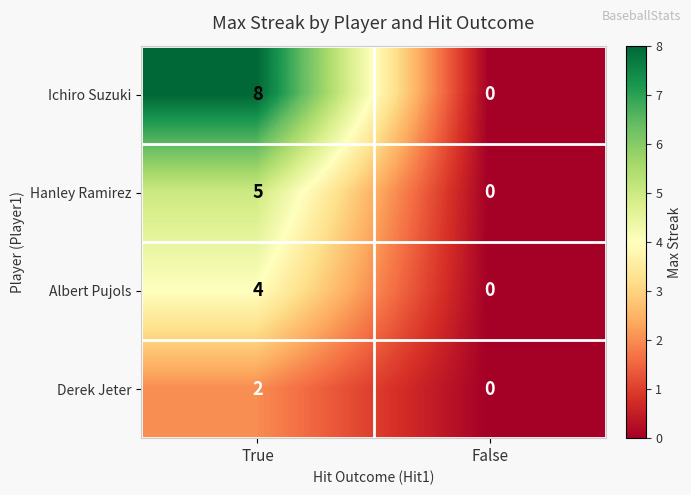

What is the average value of the Ichiro Suzuki series?

4